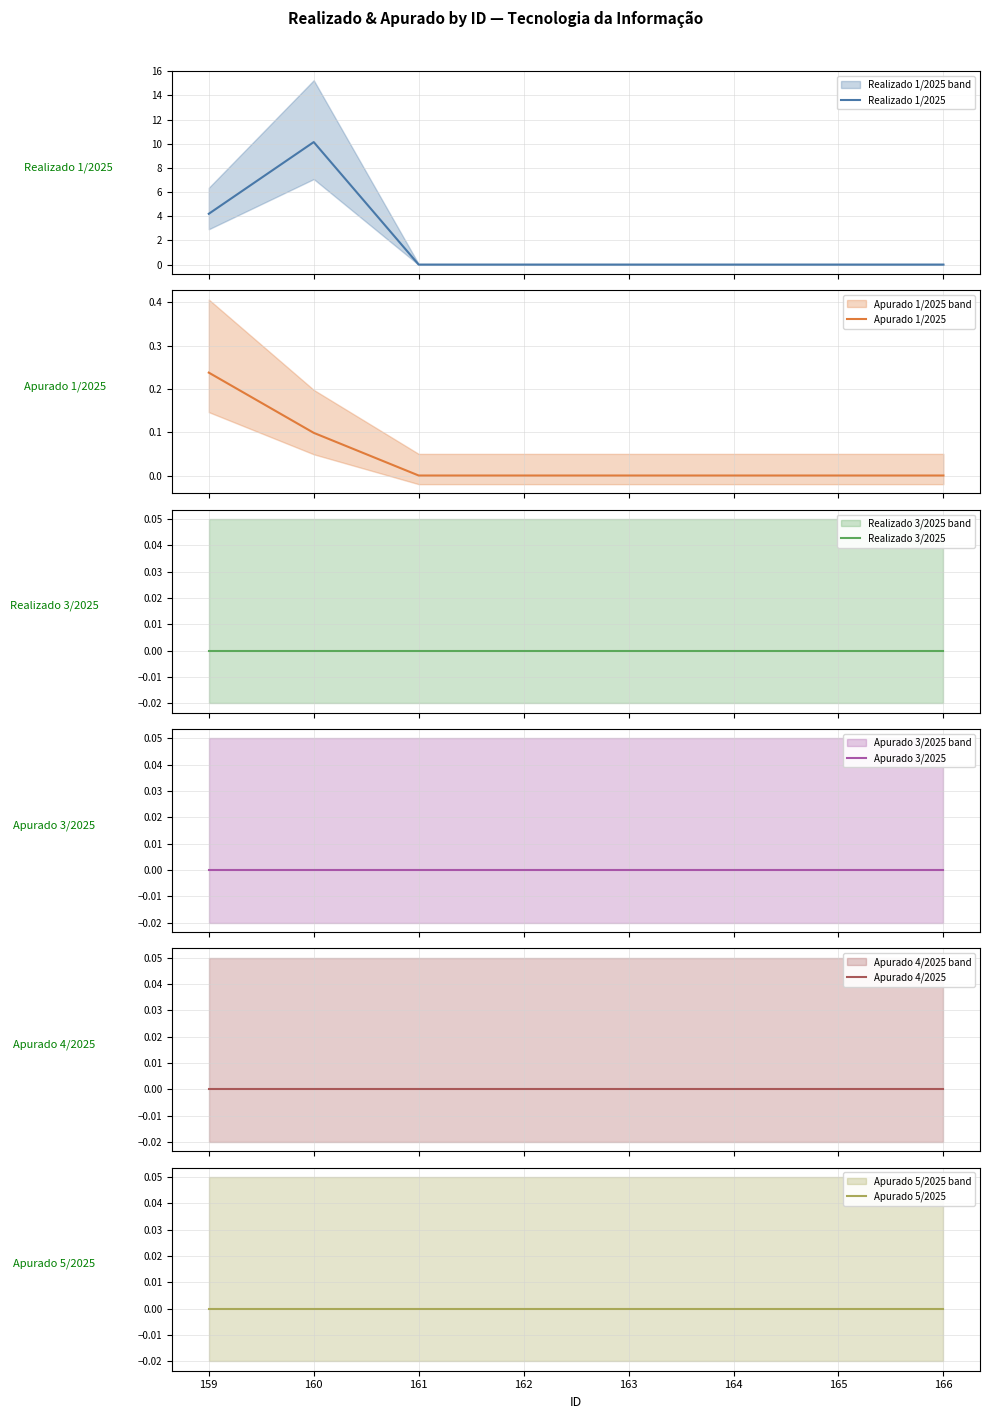

True or false: Realizado 3/2025 and Realizado 1/2025 intersect in this chart.

False